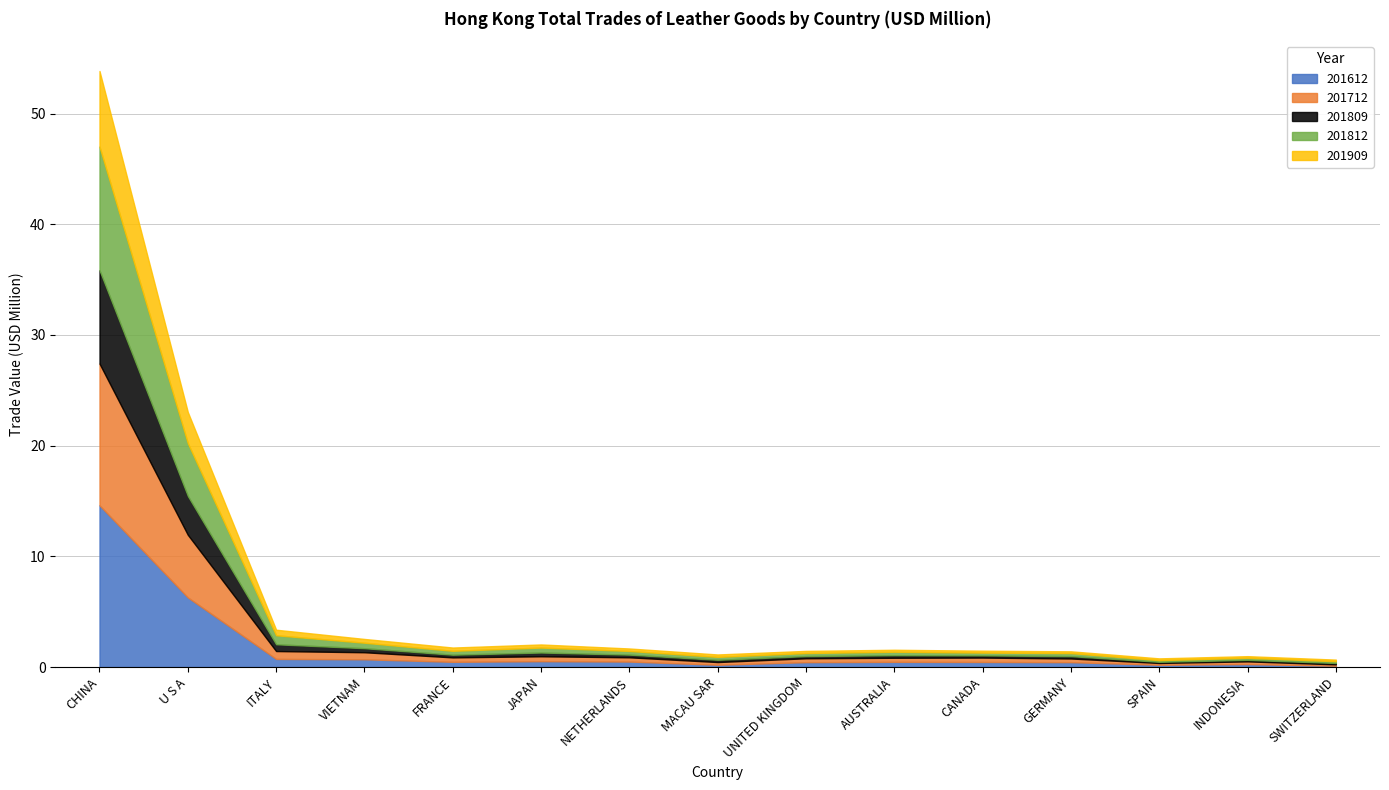

Which label corresponds to the largest value in the chart?

CHINA